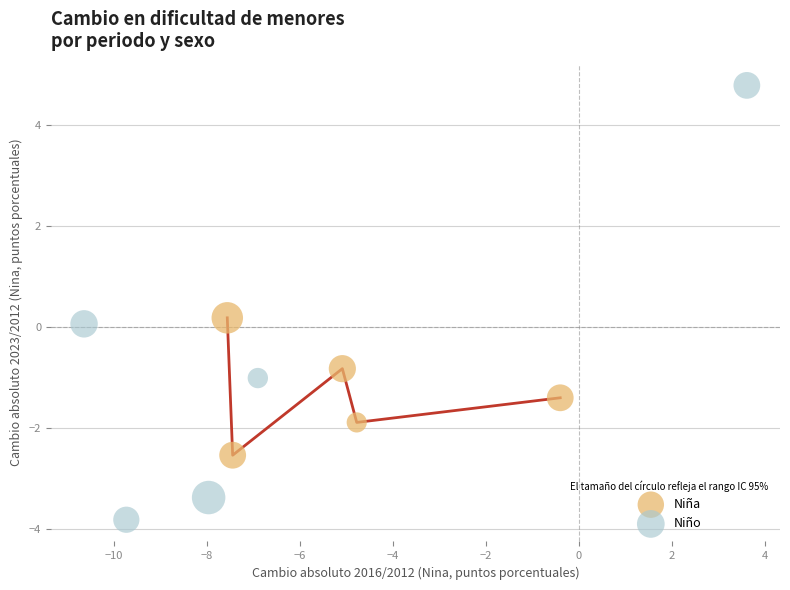

Which series has the widest spread of Y values?

Niño